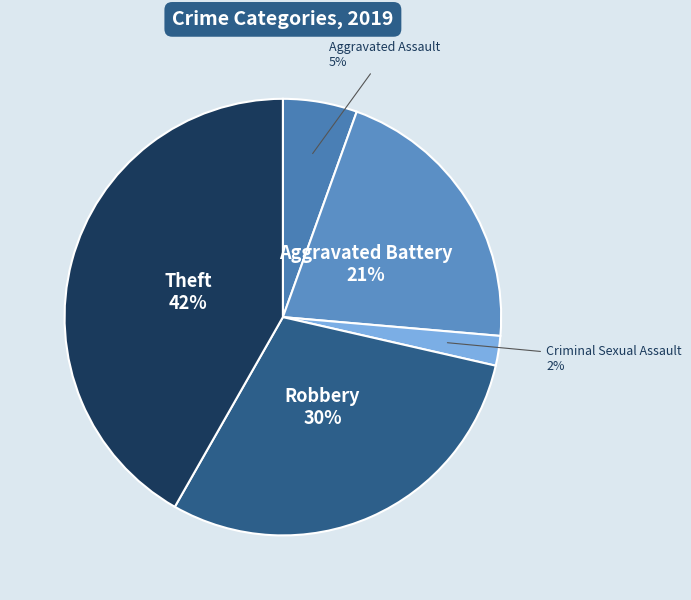

The Aggravated Battery 21% slice represents 13% of the pie. True or false?

False